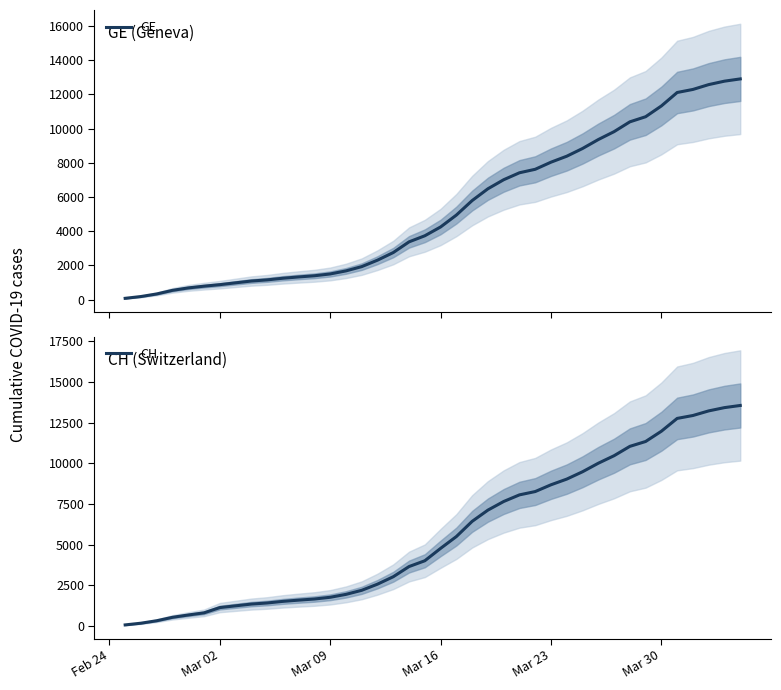

True or false: CH and GE cross at least once.

False